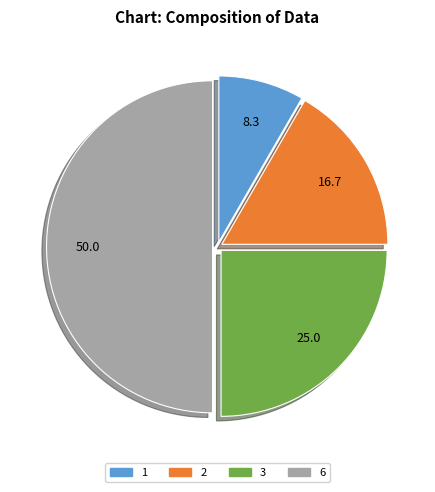

Count the number of slices in the pie.

4